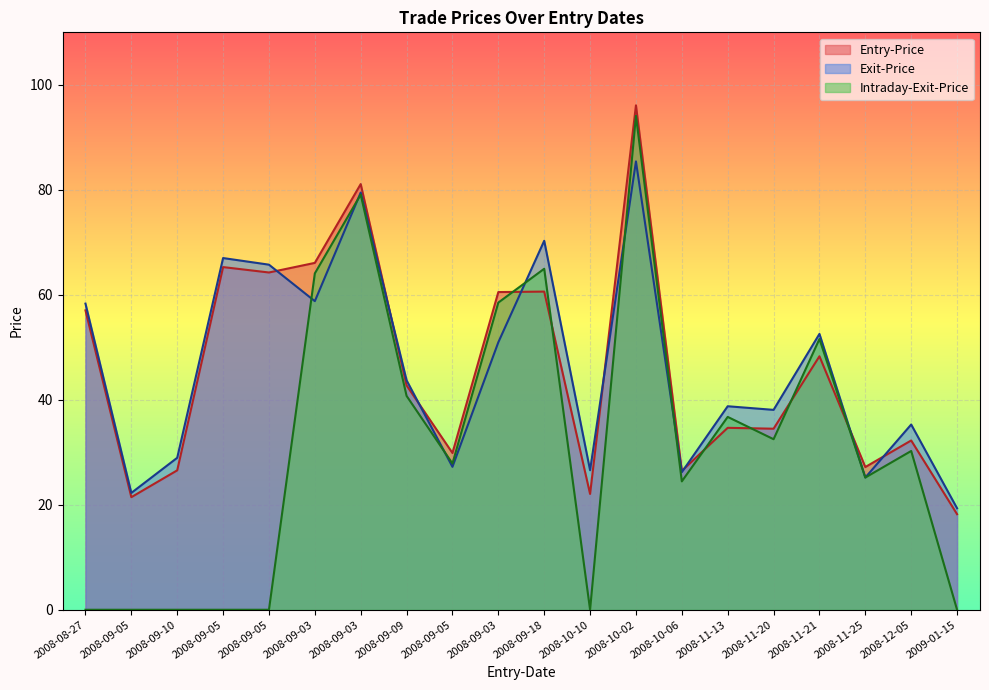

The value of Exit-Price at 2009-01-15 is 19.3. True or false?

True